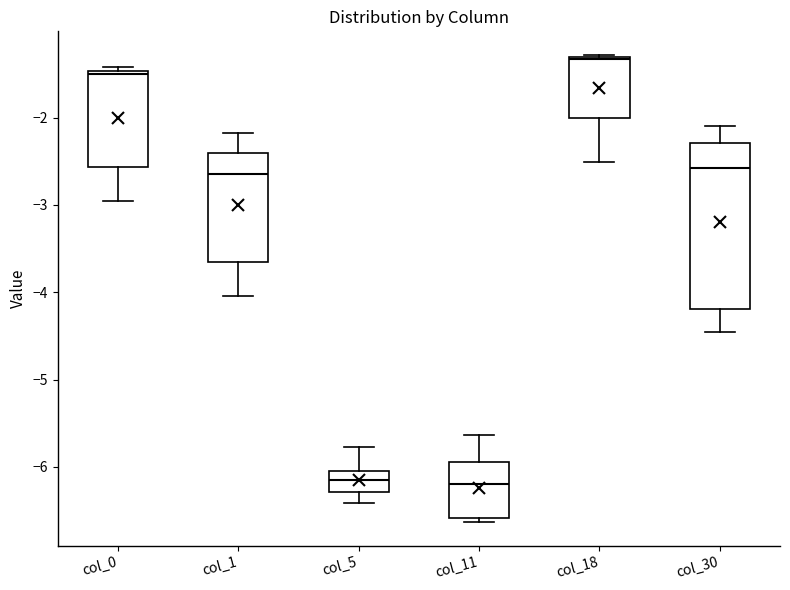

Reading left to right, transcribe this box plot: for each box, give where its median line is, the range the box spans, and where its two whiskers end, as read against the y-axis. The values are not printed on the chart, so give them approximately, as read against the axis.

col_0: median -1.5 (just below the box's upper edge), box -2.6 to -1.5, whiskers -3.0 to -1.4
col_1: median -2.7, box -3.7 to -2.4, whiskers -4.0 to -2.2
col_5: median -6.2, box -6.3 to -6.0, whiskers -6.4 to -5.8
col_11: median -6.2, box -6.6 to -5.9, whiskers -6.6 (just below the box's lower edge) to -5.6
col_18: median -1.3, box -2.0 to -1.3, whiskers -2.5 to -1.3
col_30: median -2.6, box -4.2 to -2.3, whiskers -4.5 to -2.1